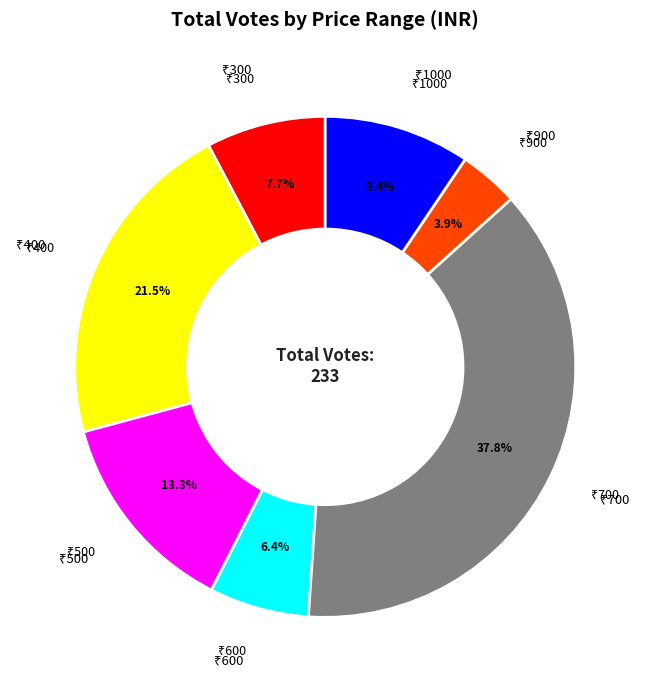

Does any single category account for the majority?

No